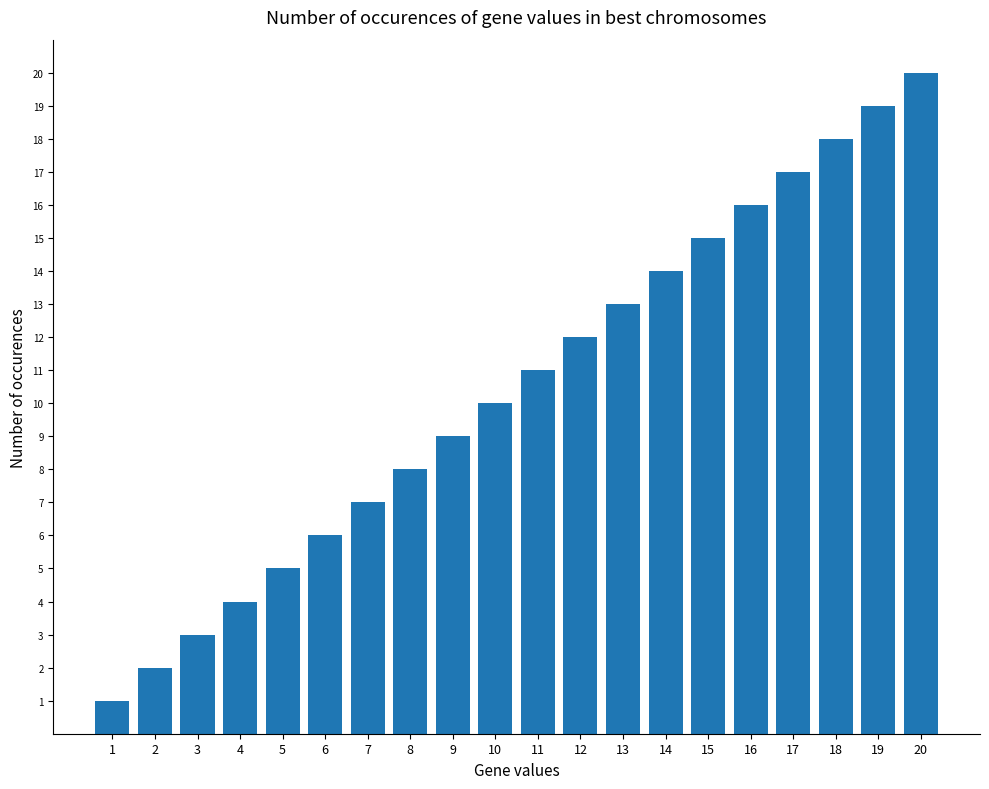

Where is the data nearest to the value 10?

10